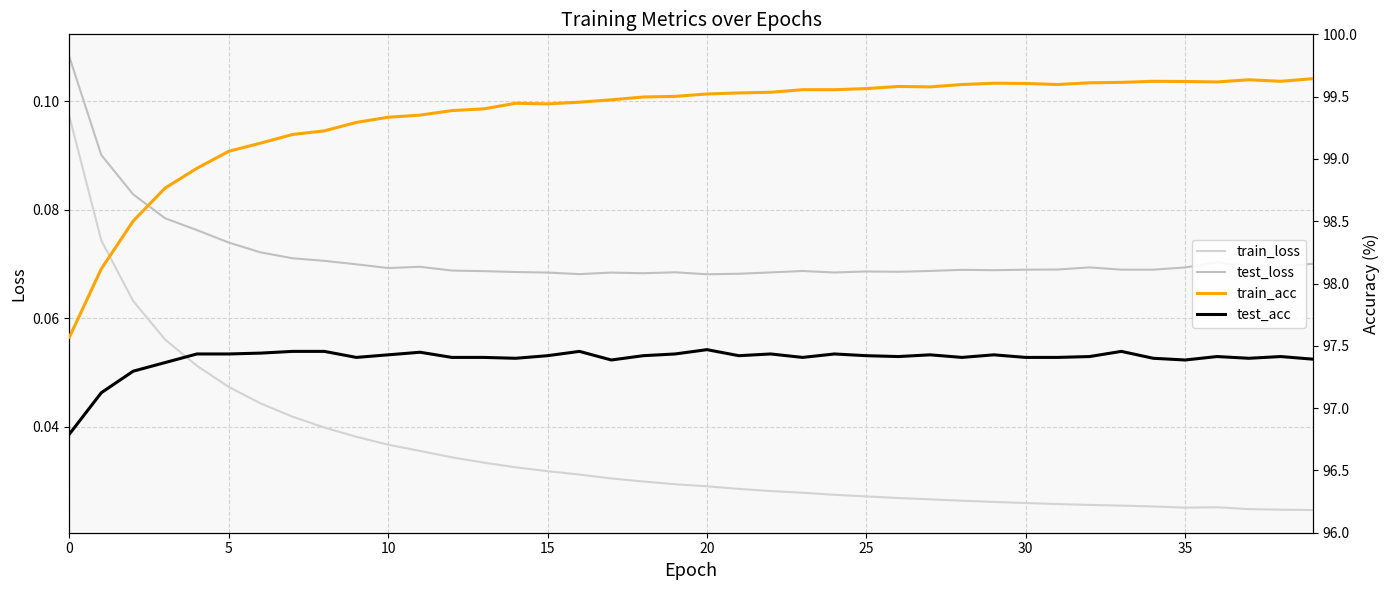

Which series has the largest total across all categories?

train_acc